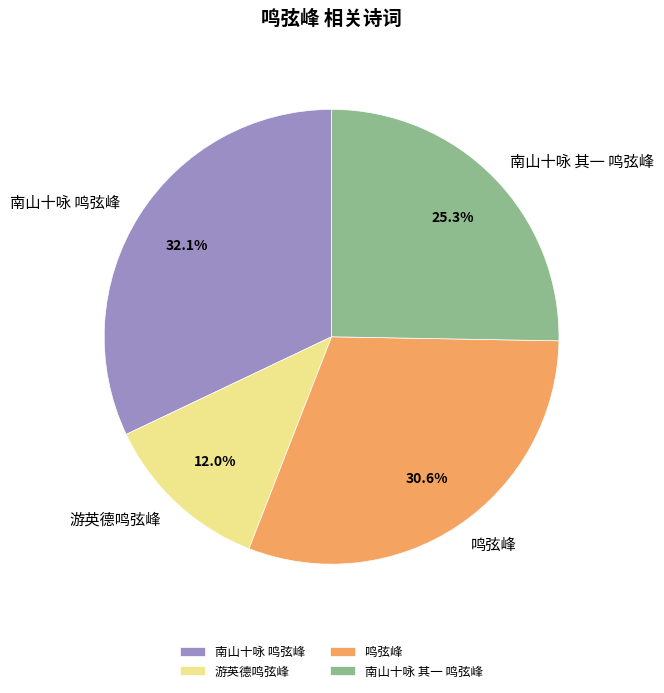

What is the ratio of the value at 南山十咏 鸣弦峰 to the value at 南山十咏 其一 鸣弦峰?

1.3